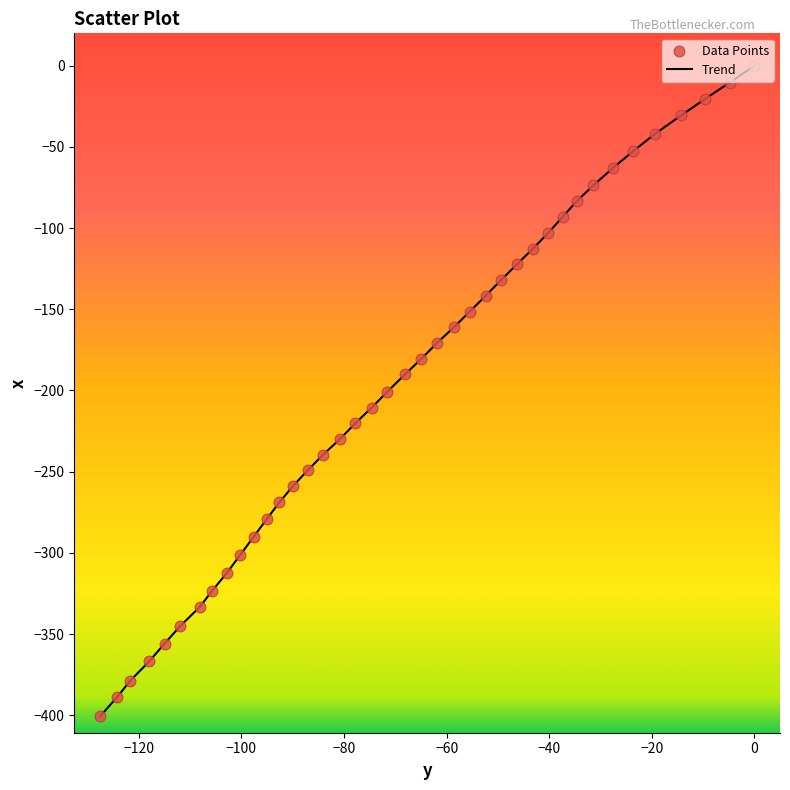

What is the minimum value shown in the chart?

-400.8